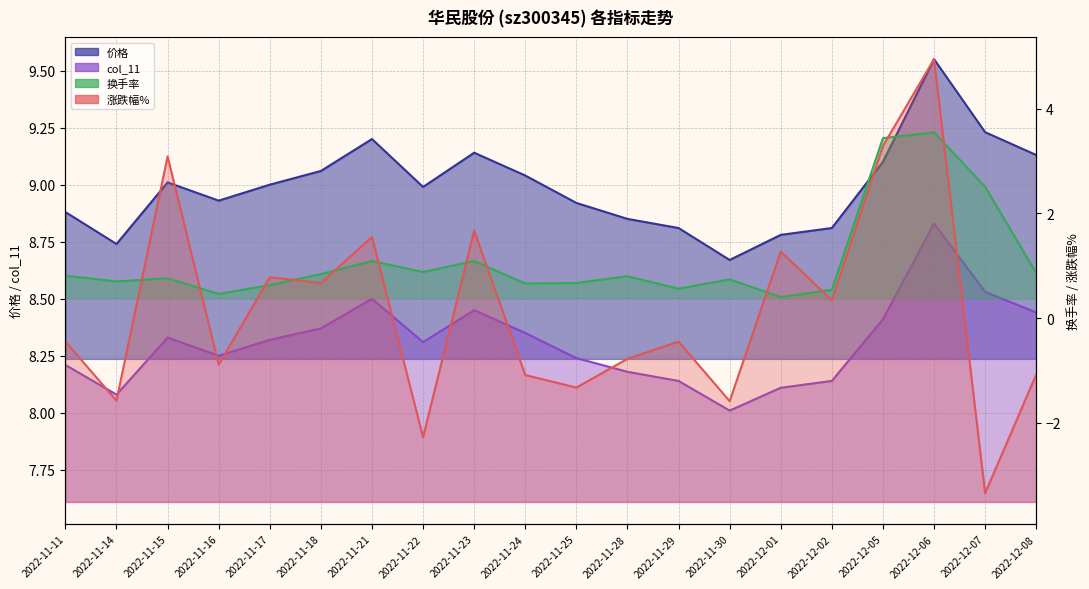

Read the 换手率 value at 2022-12-05.

3.4